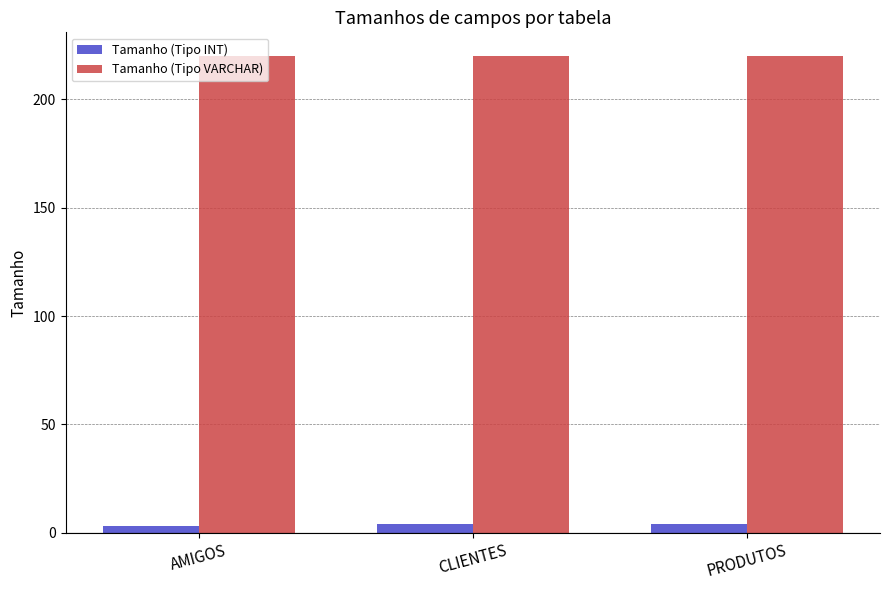

At how many categories does at least one series exceed 190?

3